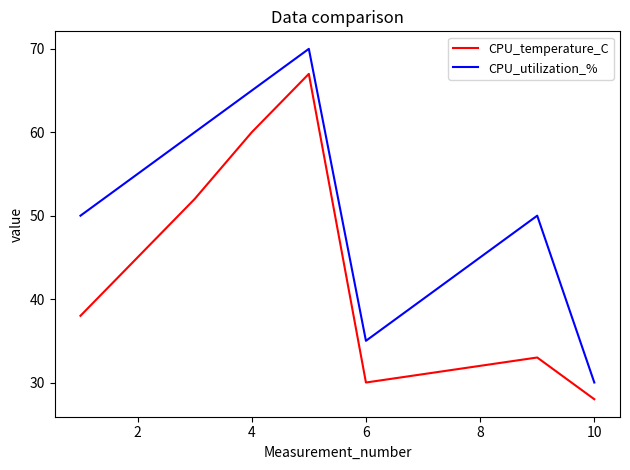

Which series has the largest range (max minus min)?

CPU_utilization_%